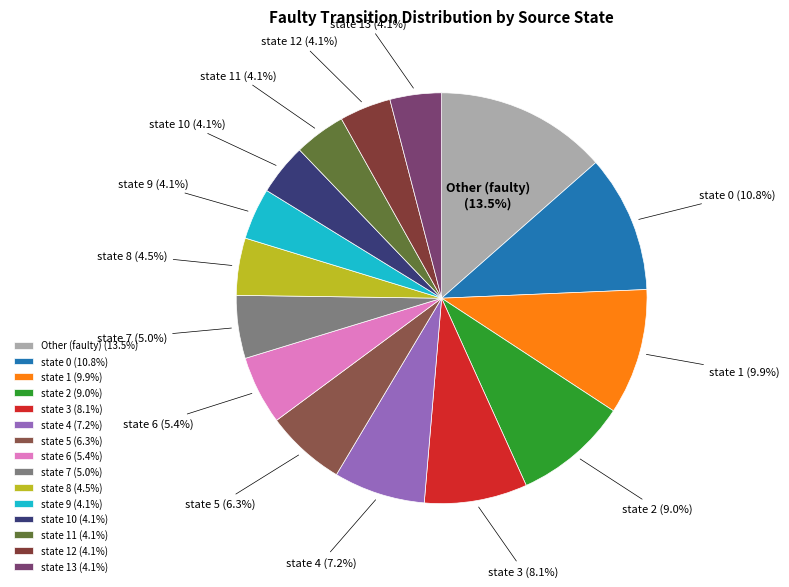

Count the number of slices in the pie.

15